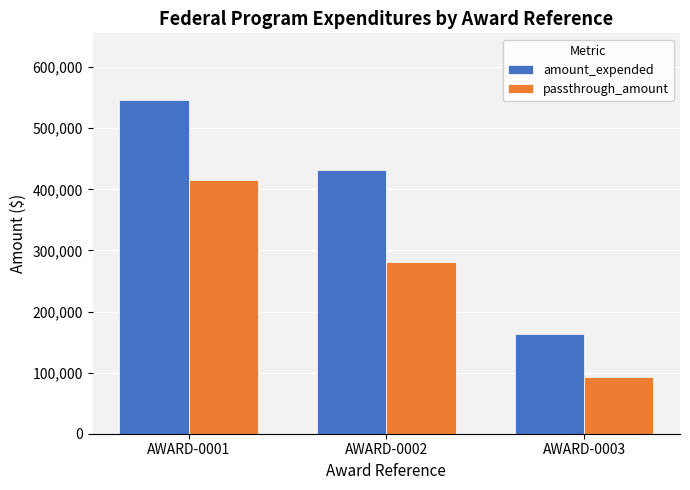

Count the number of categories in the chart.

3